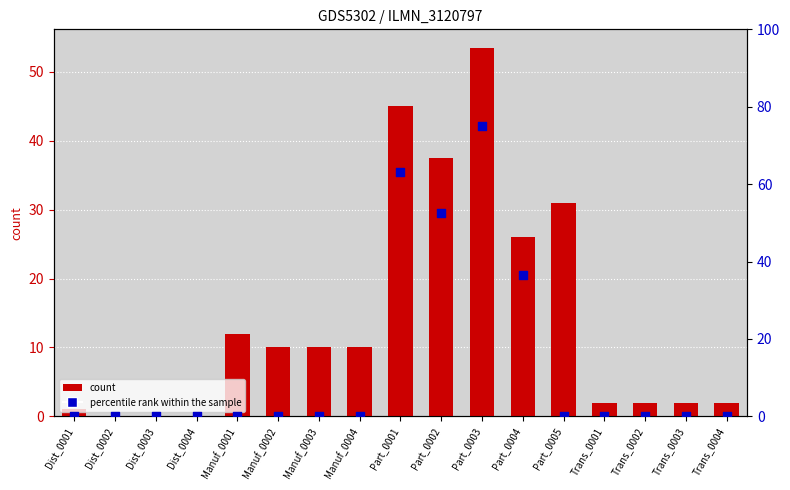

What is the total value across all series at Trans_0003?

2.0